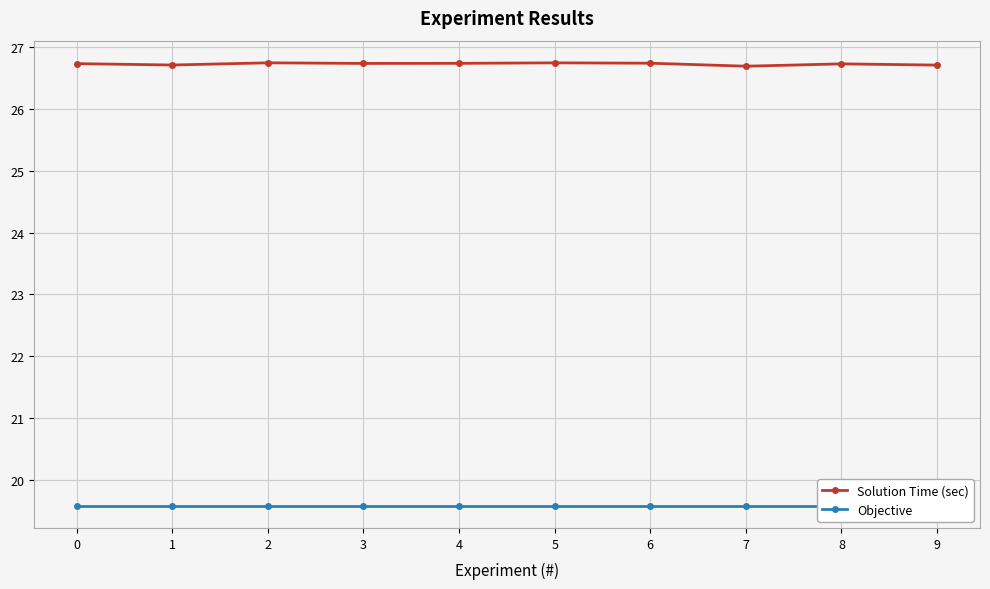

Which series has the largest total across all categories?

Solution Time (sec)